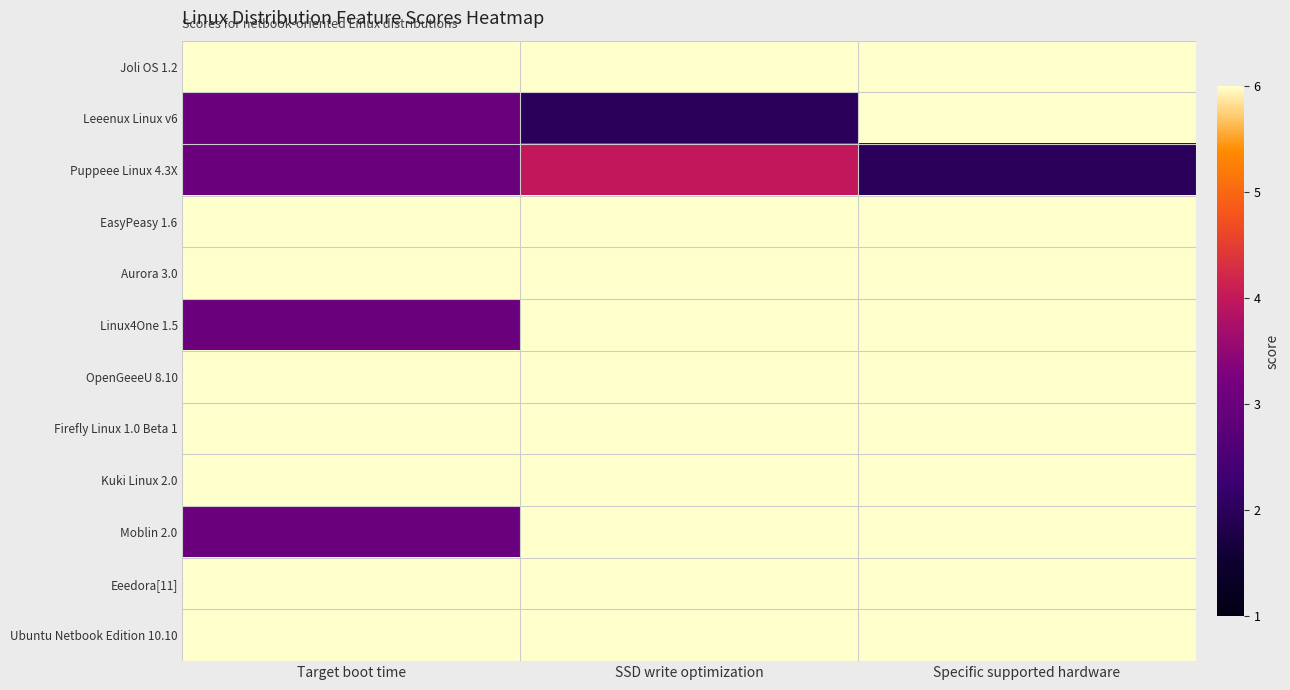

Reading right to left, list all the values displayed in this chart.

Joli OS 1.2: Specific supported hardware=6	SSD write optimization=6	Target boot time=6
Leeenux Linux v6: Specific supported hardware=6	SSD write optimization=2	Target boot time=3
Puppeee Linux 4.3X: Specific supported hardware=2	SSD write optimization=4	Target boot time=3
EasyPeasy 1.6: Specific supported hardware=6	SSD write optimization=6	Target boot time=6
Aurora 3.0: Specific supported hardware=6	SSD write optimization=6	Target boot time=6
Linux4One 1.5: Specific supported hardware=6	SSD write optimization=6	Target boot time=3
OpenGeeeU 8.10: Specific supported hardware=6	SSD write optimization=6	Target boot time=6
Firefly Linux 1.0 Beta 1: Specific supported hardware=6	SSD write optimization=6	Target boot time=6
Kuki Linux 2.0: Specific supported hardware=6	SSD write optimization=6	Target boot time=6
Moblin 2.0: Specific supported hardware=6	SSD write optimization=6	Target boot time=3
Eeedora[11]: Specific supported hardware=6	SSD write optimization=6	Target boot time=6
Ubuntu Netbook Edition 10.10: Specific supported hardware=6	SSD write optimization=6	Target boot time=6